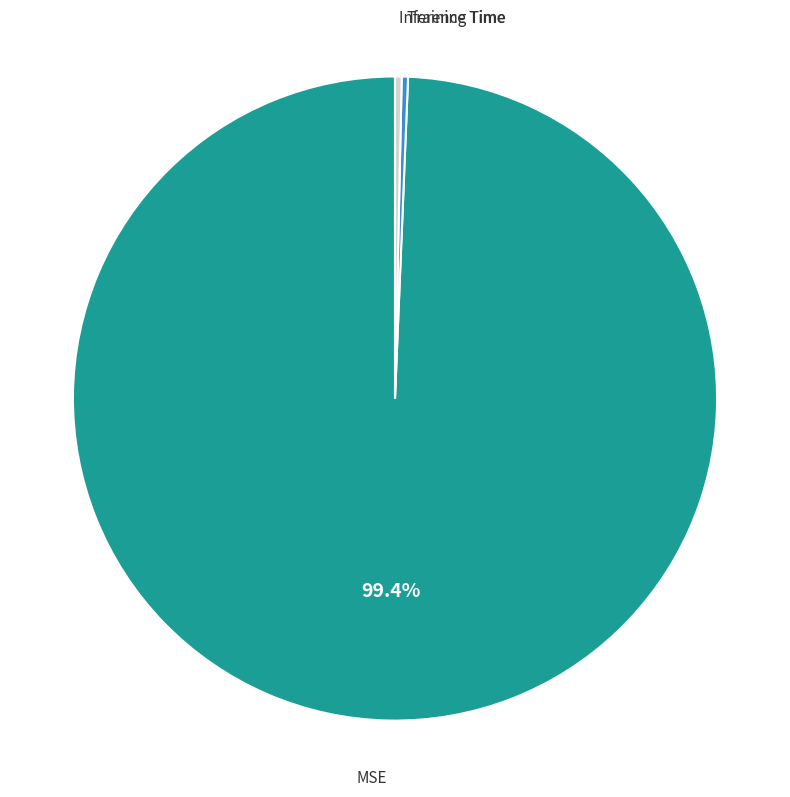

What is the largest slice in the pie chart?

MSE